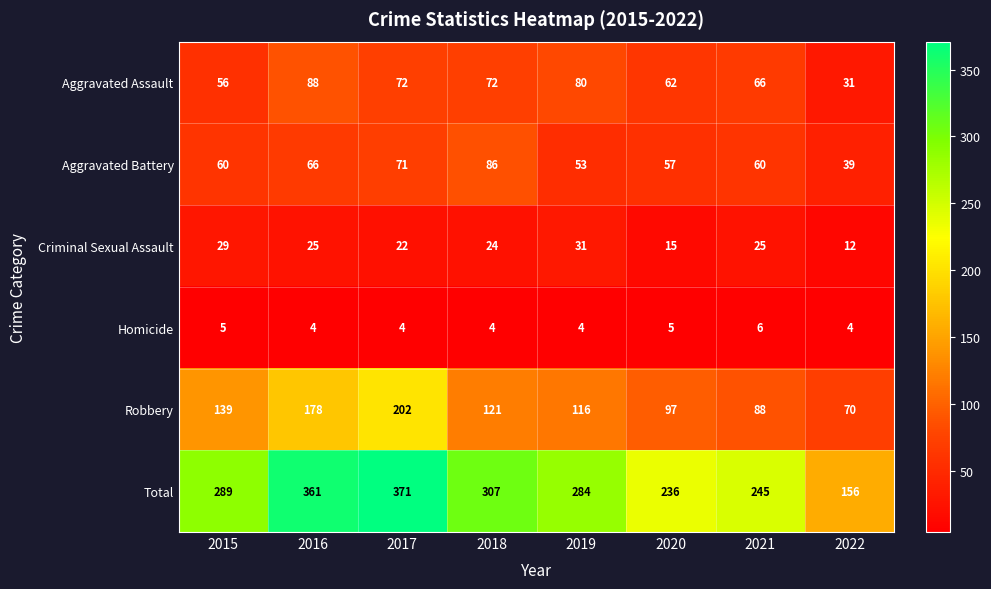

Which label corresponds to the largest value in the chart?

2017